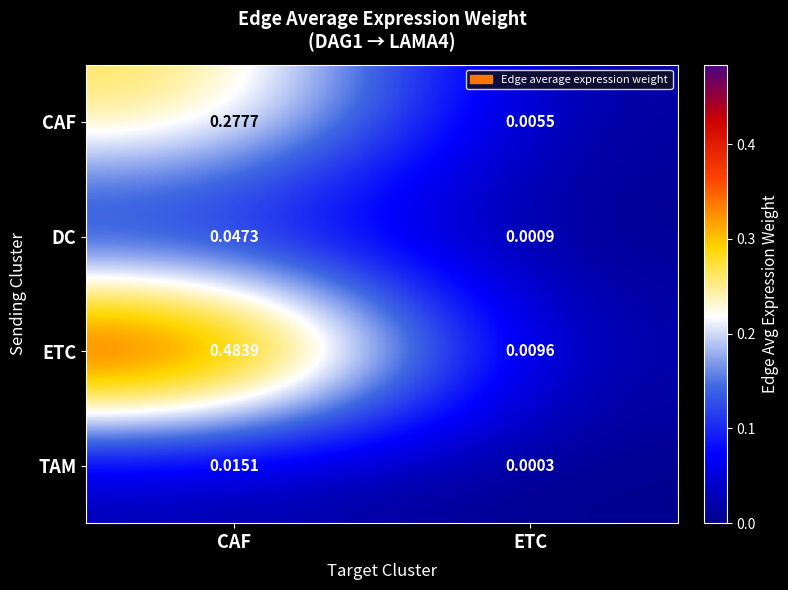

Which label corresponds to the largest value in the chart?

CAF